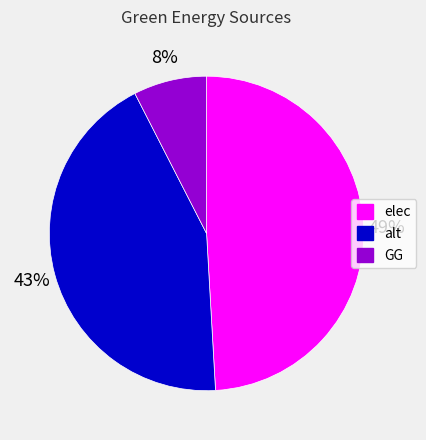

To the nearest percent, what is the combined percentage of elec and alt?

92%